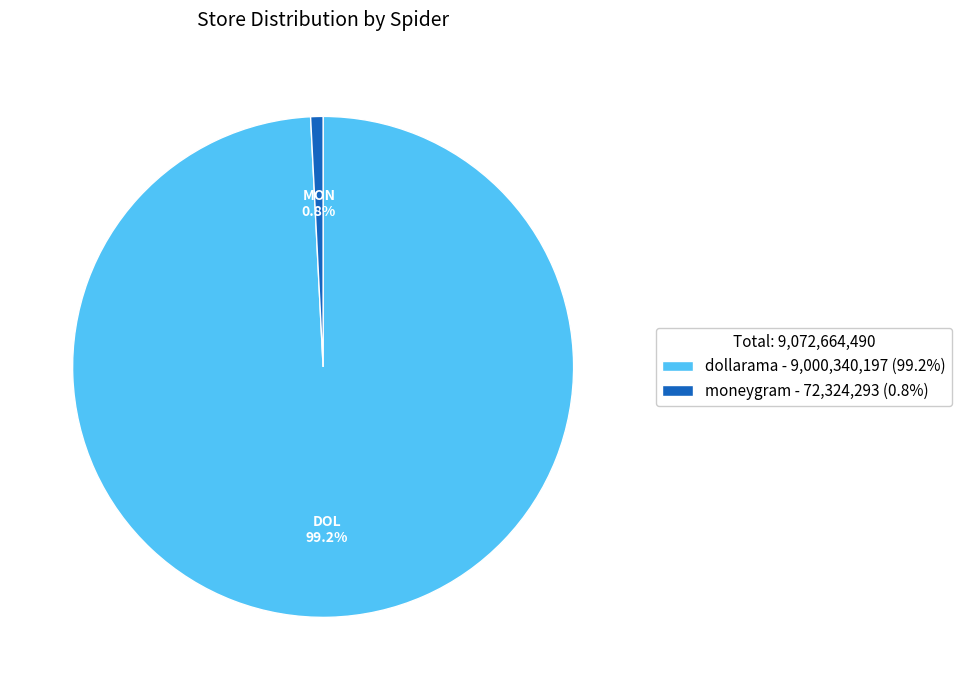

Approximately how many times larger is the value at dollarama compared to moneygram?

124.4